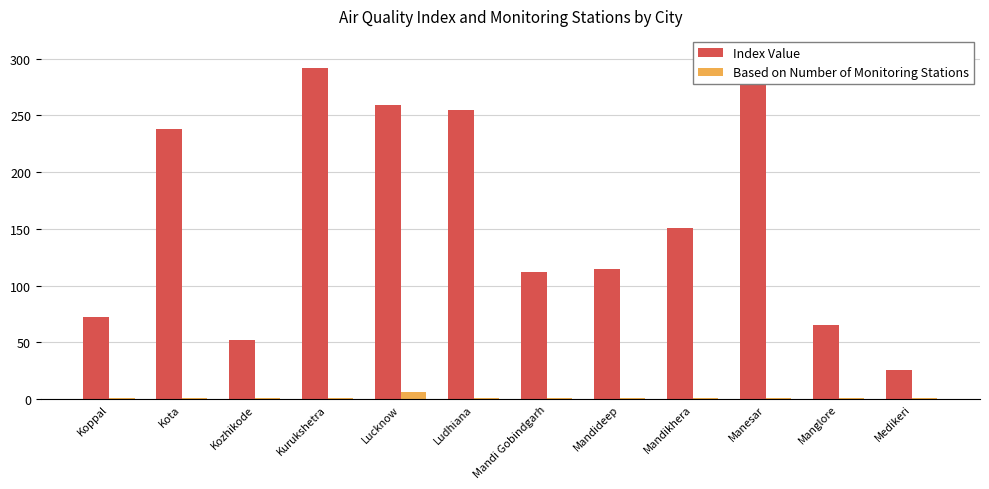

What is the difference between the maximum and minimum values in the Based on Number of Monitoring Stations series?

5